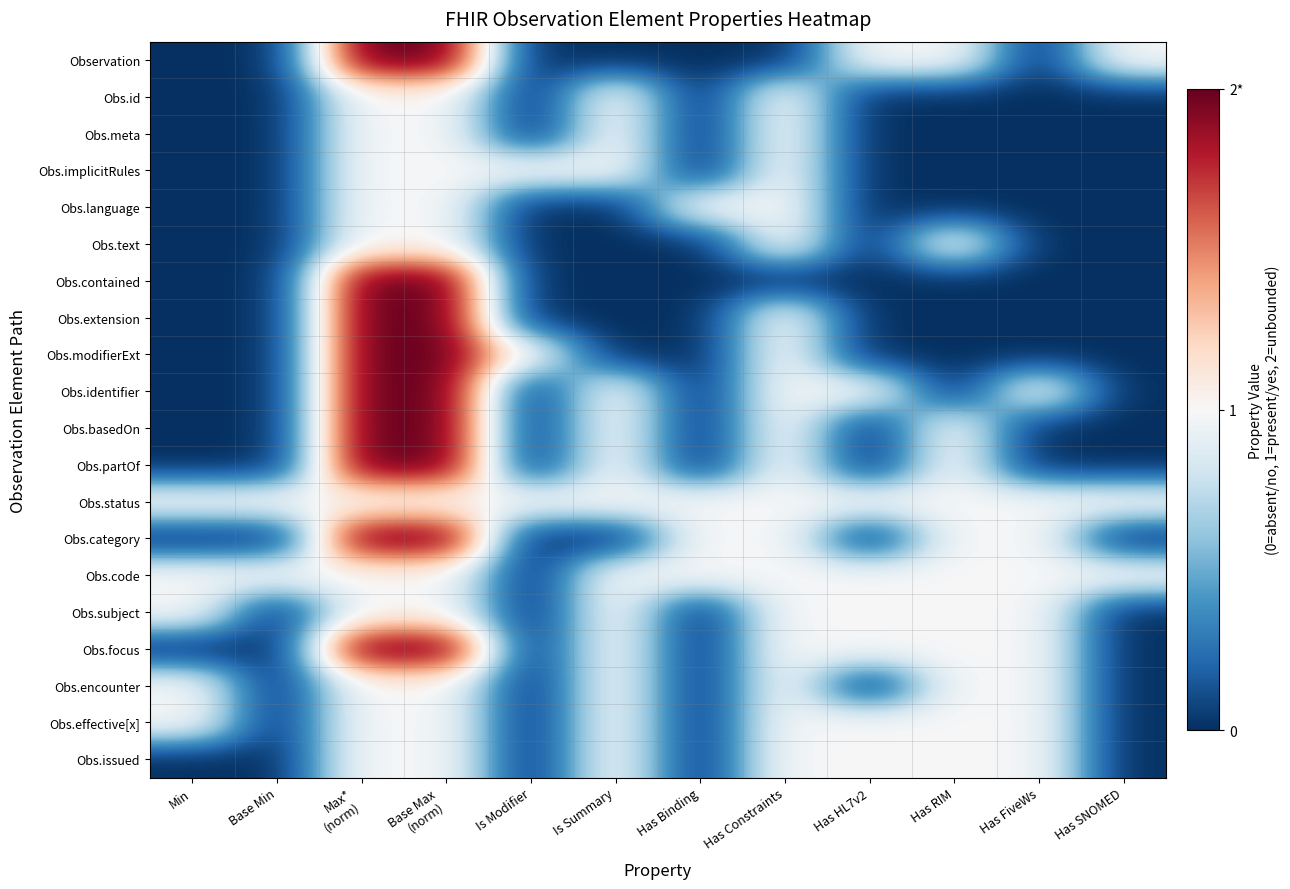

Reading right to left, extract all data points from this chart.

Observation: Has SNOMED=1	Has FiveWs=0	Has RIM=1	Has HL7v2=1	Has Constraints=0	Has Binding=0	Is Summary=0	Is Modifier=0	Base Max
(norm)=2	Max*
(norm)=2	Base Min=0	Min=0
Obs.id: Has SNOMED=0	Has FiveWs=0	Has RIM=0	Has HL7v2=0	Has Constraints=1	Has Binding=0	Is Summary=1	Is Modifier=0	Base Max
(norm)=1	Max*
(norm)=1	Base Min=0	Min=0
Obs.meta: Has SNOMED=0	Has FiveWs=0	Has RIM=0	Has HL7v2=0	Has Constraints=1	Has Binding=0	Is Summary=1	Is Modifier=0	Base Max
(norm)=1	Max*
(norm)=1	Base Min=0	Min=0
Obs.implicitRules: Has SNOMED=0	Has FiveWs=0	Has RIM=0	Has HL7v2=0	Has Constraints=1	Has Binding=0	Is Summary=1	Is Modifier=1	Base Max
(norm)=1	Max*
(norm)=1	Base Min=0	Min=0
Obs.language: Has SNOMED=0	Has FiveWs=0	Has RIM=0	Has HL7v2=0	Has Constraints=1	Has Binding=1	Is Summary=0	Is Modifier=0	Base Max
(norm)=1	Max*
(norm)=1	Base Min=0	Min=0
Obs.text: Has SNOMED=0	Has FiveWs=0	Has RIM=1	Has HL7v2=0	Has Constraints=1	Has Binding=0	Is Summary=0	Is Modifier=0	Base Max
(norm)=1	Max*
(norm)=1	Base Min=0	Min=0
Obs.contained: Has SNOMED=0	Has FiveWs=0	Has RIM=0	Has HL7v2=0	Has Constraints=0	Has Binding=0	Is Summary=0	Is Modifier=0	Base Max
(norm)=2	Max*
(norm)=2	Base Min=0	Min=0
Obs.extension: Has SNOMED=0	Has FiveWs=0	Has RIM=0	Has HL7v2=0	Has Constraints=1	Has Binding=0	Is Summary=0	Is Modifier=0	Base Max
(norm)=2	Max*
(norm)=2	Base Min=0	Min=0
Obs.modifierExt: Has SNOMED=0	Has FiveWs=0	Has RIM=0	Has HL7v2=0	Has Constraints=1	Has Binding=0	Is Summary=0	Is Modifier=1	Base Max
(norm)=2	Max*
(norm)=2	Base Min=0	Min=0
Obs.identifier: Has SNOMED=0	Has FiveWs=1	Has RIM=0	Has HL7v2=1	Has Constraints=1	Has Binding=0	Is Summary=1	Is Modifier=0	Base Max
(norm)=2	Max*
(norm)=2	Base Min=0	Min=0
Obs.basedOn: Has SNOMED=0	Has FiveWs=0	Has RIM=1	Has HL7v2=0	Has Constraints=1	Has Binding=0	Is Summary=1	Is Modifier=0	Base Max
(norm)=2	Max*
(norm)=2	Base Min=0	Min=0
Obs.partOf: Has SNOMED=0	Has FiveWs=0	Has RIM=1	Has HL7v2=0	Has Constraints=1	Has Binding=0	Is Summary=1	Is Modifier=0	Base Max
(norm)=2	Max*
(norm)=2	Base Min=0	Min=0
Obs.status: Has SNOMED=1	Has FiveWs=1	Has RIM=1	Has HL7v2=1	Has Constraints=1	Has Binding=1	Is Summary=1	Is Modifier=1	Base Max
(norm)=1	Max*
(norm)=1	Base Min=1	Min=1
Obs.category: Has SNOMED=0	Has FiveWs=1	Has RIM=1	Has HL7v2=0	Has Constraints=1	Has Binding=1	Is Summary=0	Is Modifier=0	Base Max
(norm)=2	Max*
(norm)=2	Base Min=0	Min=0
Obs.code: Has SNOMED=1	Has FiveWs=1	Has RIM=1	Has HL7v2=1	Has Constraints=1	Has Binding=1	Is Summary=1	Is Modifier=0	Base Max
(norm)=1	Max*
(norm)=1	Base Min=1	Min=1
Obs.subject: Has SNOMED=0	Has FiveWs=1	Has RIM=1	Has HL7v2=1	Has Constraints=1	Has Binding=0	Is Summary=1	Is Modifier=0	Base Max
(norm)=1	Max*
(norm)=1	Base Min=0	Min=1
Obs.focus: Has SNOMED=0	Has FiveWs=1	Has RIM=1	Has HL7v2=1	Has Constraints=1	Has Binding=0	Is Summary=1	Is Modifier=0	Base Max
(norm)=2	Max*
(norm)=2	Base Min=0	Min=0
Obs.encounter: Has SNOMED=0	Has FiveWs=1	Has RIM=1	Has HL7v2=0	Has Constraints=1	Has Binding=0	Is Summary=1	Is Modifier=0	Base Max
(norm)=1	Max*
(norm)=1	Base Min=0	Min=1
Obs.effective[x]: Has SNOMED=0	Has FiveWs=1	Has RIM=1	Has HL7v2=1	Has Constraints=1	Has Binding=0	Is Summary=1	Is Modifier=0	Base Max
(norm)=1	Max*
(norm)=1	Base Min=0	Min=1
Obs.issued: Has SNOMED=0	Has FiveWs=1	Has RIM=1	Has HL7v2=1	Has Constraints=1	Has Binding=0	Is Summary=1	Is Modifier=0	Base Max
(norm)=1	Max*
(norm)=1	Base Min=0	Min=0